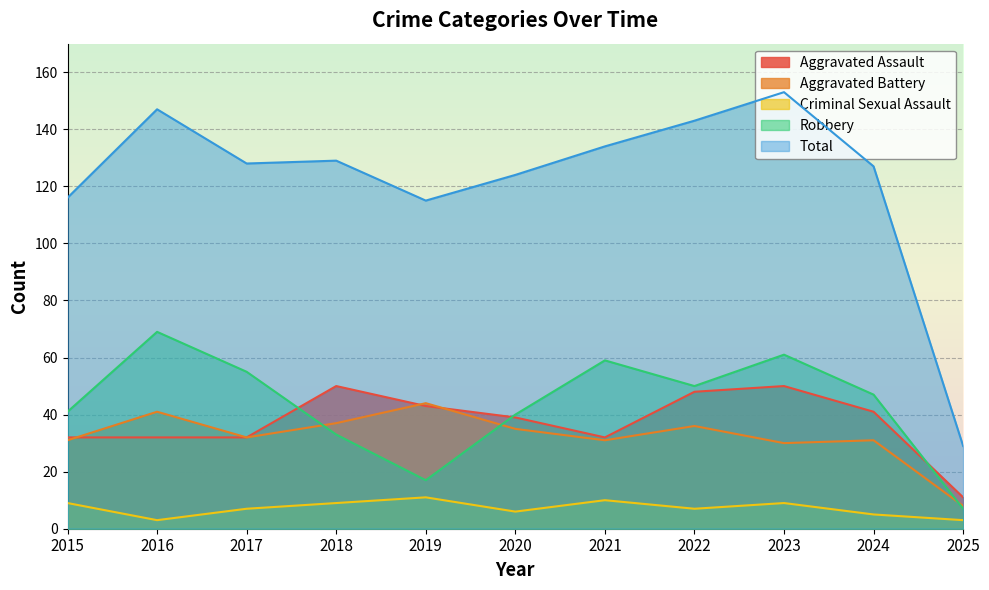

What is the average value of the Robbery series?

44